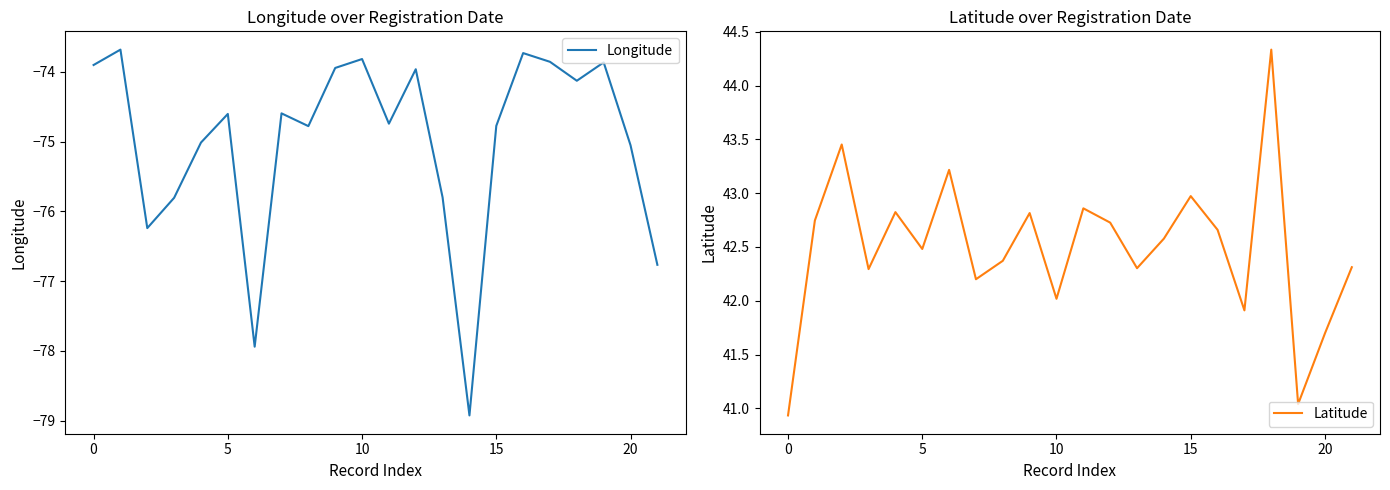

True or false: Longitude and Latitude cross at least once.

False